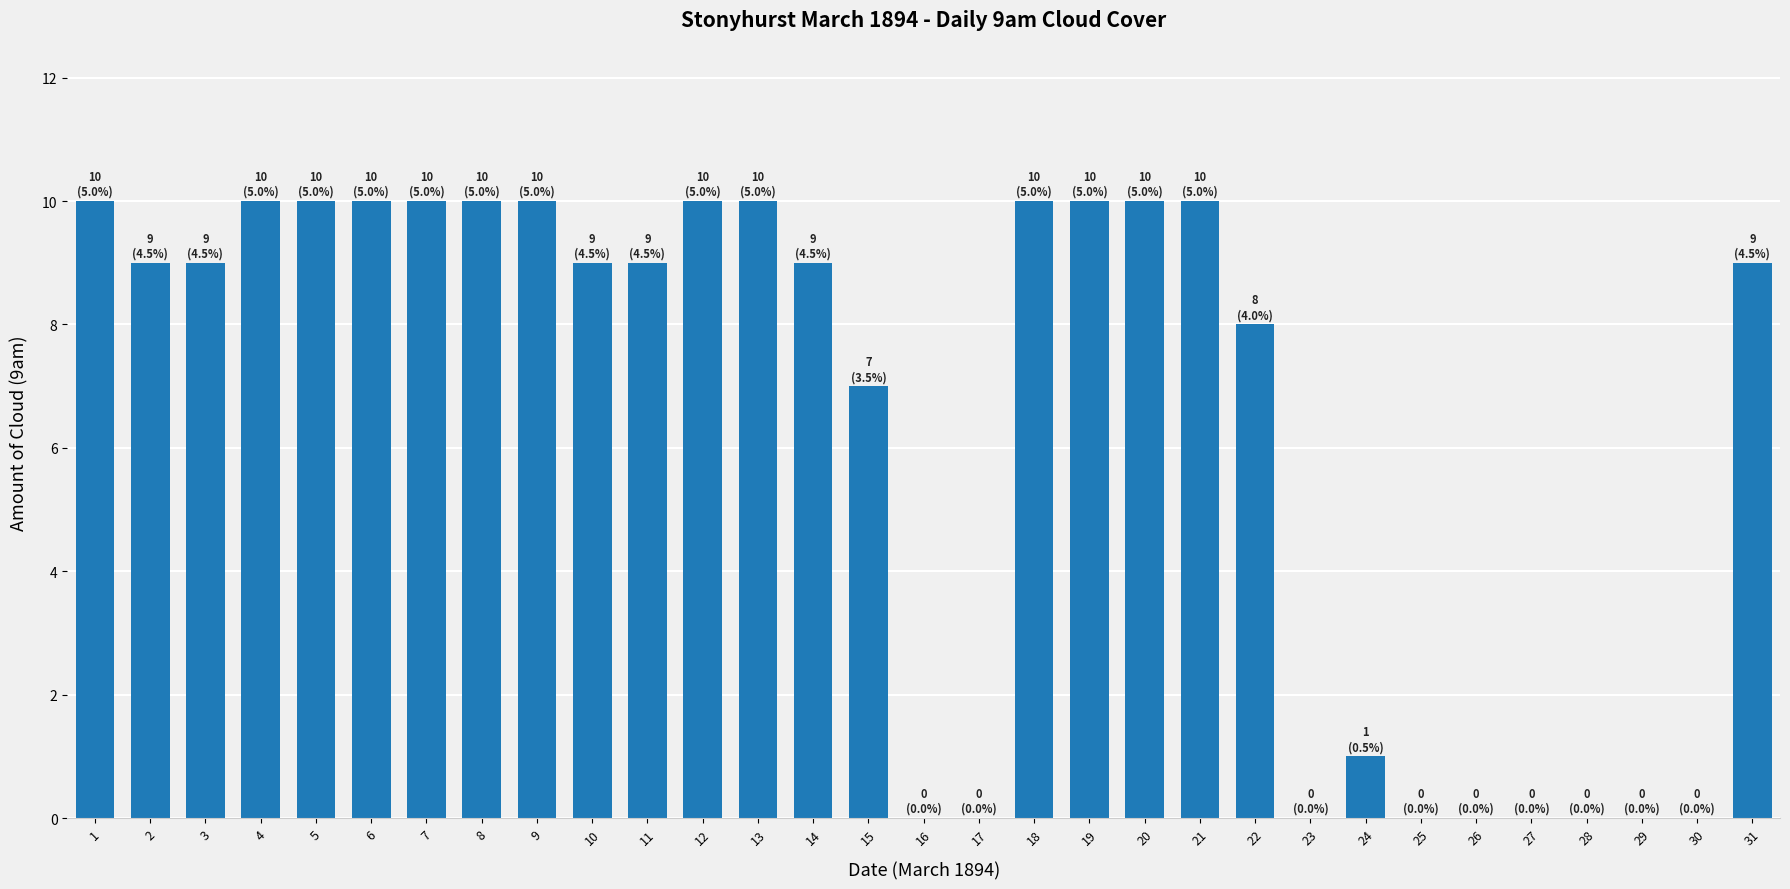

At which label is the value closest to 5?

15